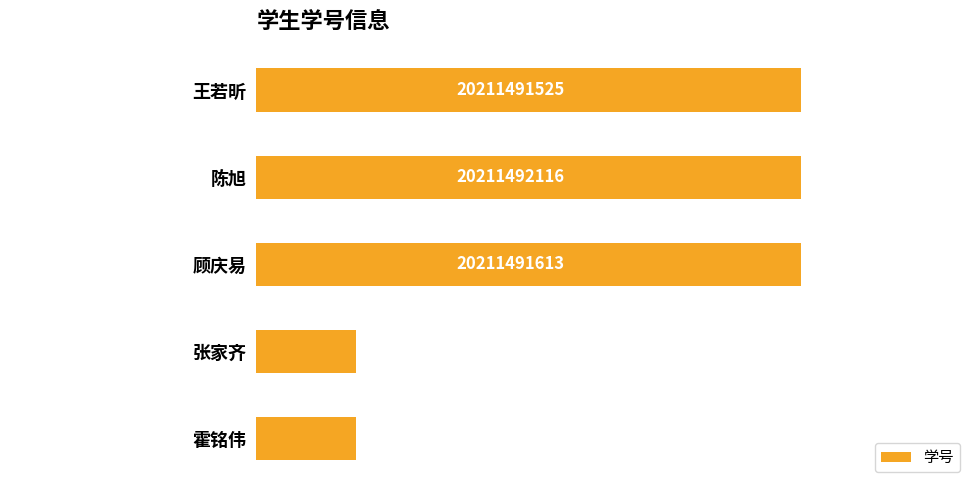

Where is the data nearest to the value 20206792217?

王若昕